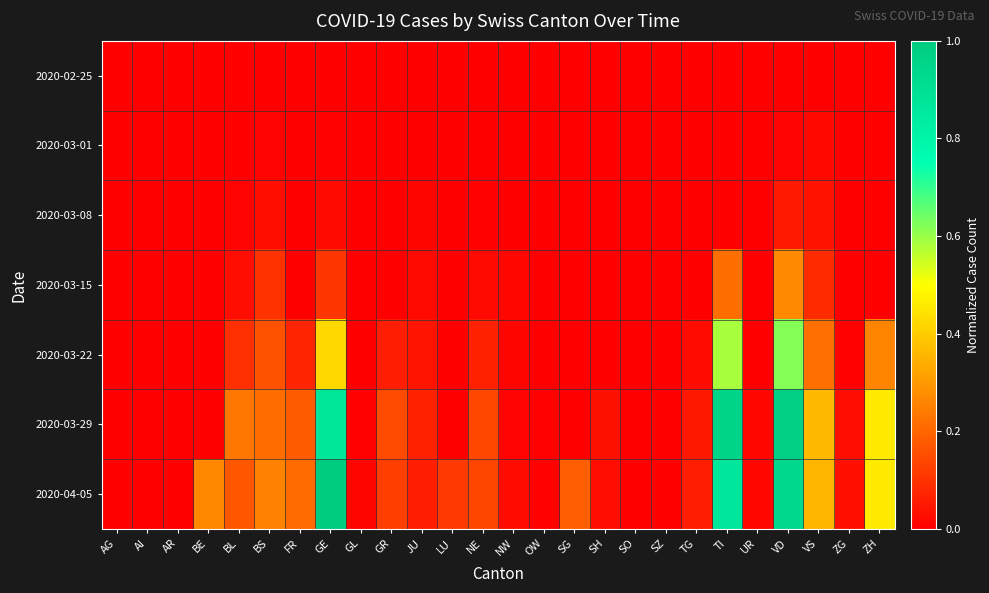

Reading right to left, transcribe all the data shown in this chart.

2020-02-25: ZH=0.0	ZG=0.0	VS=0.0	VD=0.0	UR=0.0	TI=0.0	TG=0.0	SZ=0.0	SO=0.0	SH=0.0	SG=0.0	OW=0.0	NW=0.0	NE=0.0	LU=0.0	JU=0.0	GR=0.0	GL=0.0	GE=0.0	FR=0.0	BS=0.0	BL=0.0	BE=0.0	AR=0.0	AI=0.0	AG=0.0
2020-03-01: ZH=0.0	ZG=0.0	VS=0.0	VD=0.0	UR=0.0	TI=0.0	TG=0.0	SZ=0.0	SO=0.0	SH=0.0	SG=0.0	OW=0.0	NW=0.0	NE=0.0	LU=0.0	JU=0.0	GR=0.0	GL=0.0	GE=0.0	FR=0.0	BS=0.0	BL=0.0	BE=0.0	AR=0.0	AI=0.0	AG=0.0
2020-03-08: ZH=0.0	ZG=0.0	VS=0.0	VD=0.1	UR=0.0	TI=0.0	TG=0.0	SZ=0.0	SO=0.0	SH=0.0	SG=0.0	OW=0.0	NW=0.0	NE=0.0	LU=0.0	JU=0.0	GR=0.0	GL=0.0	GE=0.0	FR=0.0	BS=0.0	BL=0.0	BE=0.0	AR=0.0	AI=0.0	AG=0.0
2020-03-15: ZH=0.0	ZG=0.0	VS=0.1	VD=0.3	UR=0.0	TI=0.2	TG=0.0	SZ=0.0	SO=0.0	SH=0.0	SG=0.0	OW=0.0	NW=0.0	NE=0.0	LU=0.0	JU=0.0	GR=0.0	GL=0.0	GE=0.1	FR=0.0	BS=0.1	BL=0.0	BE=0.0	AR=0.0	AI=0.0	AG=0.0
2020-03-22: ZH=0.3	ZG=0.0	VS=0.2	VD=0.6	UR=0.0	TI=0.6	TG=0.0	SZ=0.0	SO=0.0	SH=0.0	SG=0.0	OW=0.0	NW=0.0	NE=0.1	LU=0.0	JU=0.0	GR=0.1	GL=0.0	GE=0.4	FR=0.1	BS=0.2	BL=0.1	BE=0.0	AR=0.0	AI=0.0	AG=0.0
2020-03-29: ZH=0.5	ZG=0.0	VS=0.4	VD=1.0	UR=0.0	TI=1.0	TG=0.0	SZ=0.0	SO=0.0	SH=0.0	SG=0.0	OW=0.0	NW=0.0	NE=0.1	LU=0.0	JU=0.1	GR=0.1	GL=0.0	GE=0.9	FR=0.2	BS=0.2	BL=0.2	BE=0.0	AR=0.0	AI=0.0	AG=0.0
2020-04-05: ZH=0.5	ZG=0.0	VS=0.4	VD=0.9	UR=0.0	TI=0.9	TG=0.1	SZ=0.0	SO=0.0	SH=0.0	SG=0.2	OW=0.0	NW=0.0	NE=0.1	LU=0.1	JU=0.1	GR=0.1	GL=0.0	GE=1.0	FR=0.2	BS=0.3	BL=0.2	BE=0.3	AR=0.0	AI=0.0	AG=0.0